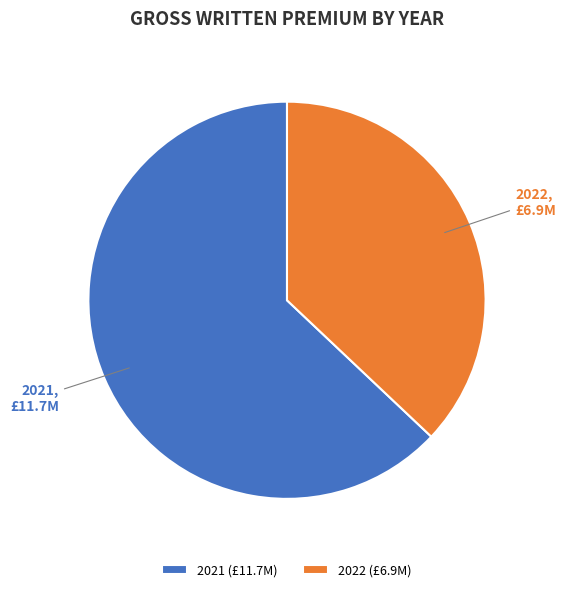

Does 2022 represent more than half of the total?

No